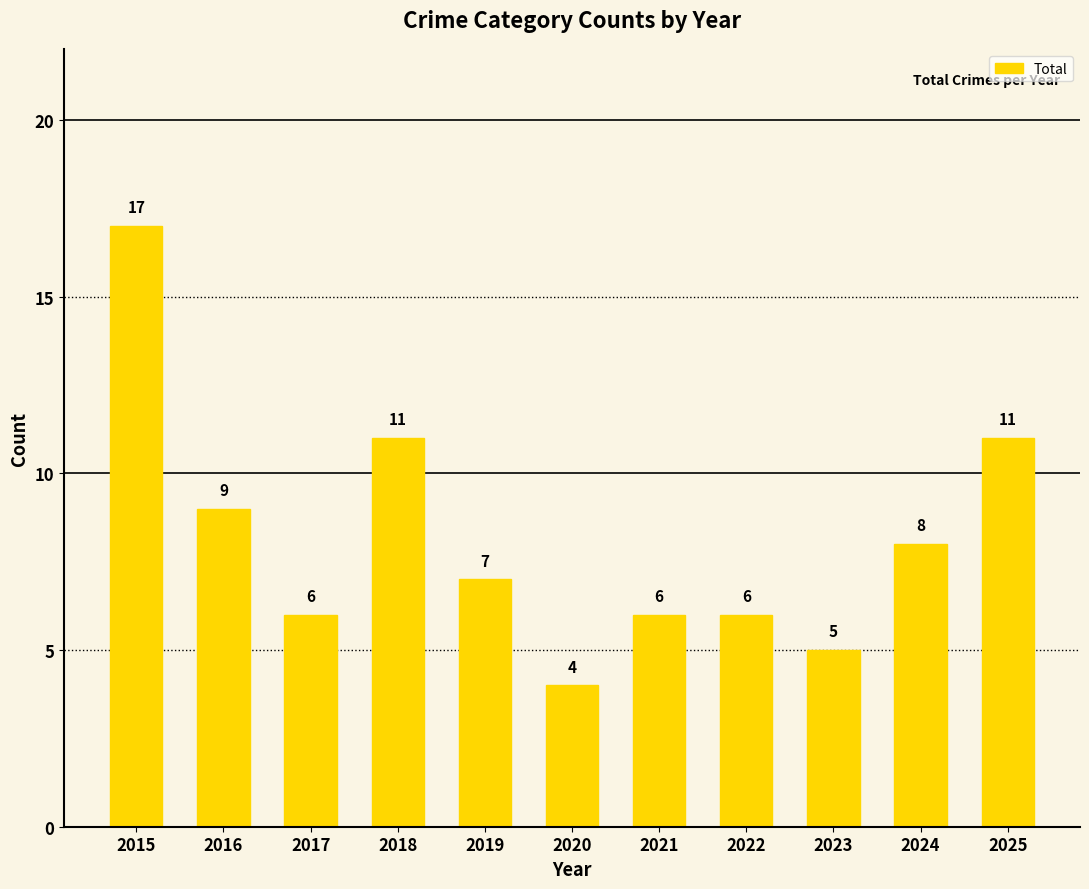

Read the value at 2015, to the nearest 5.

15